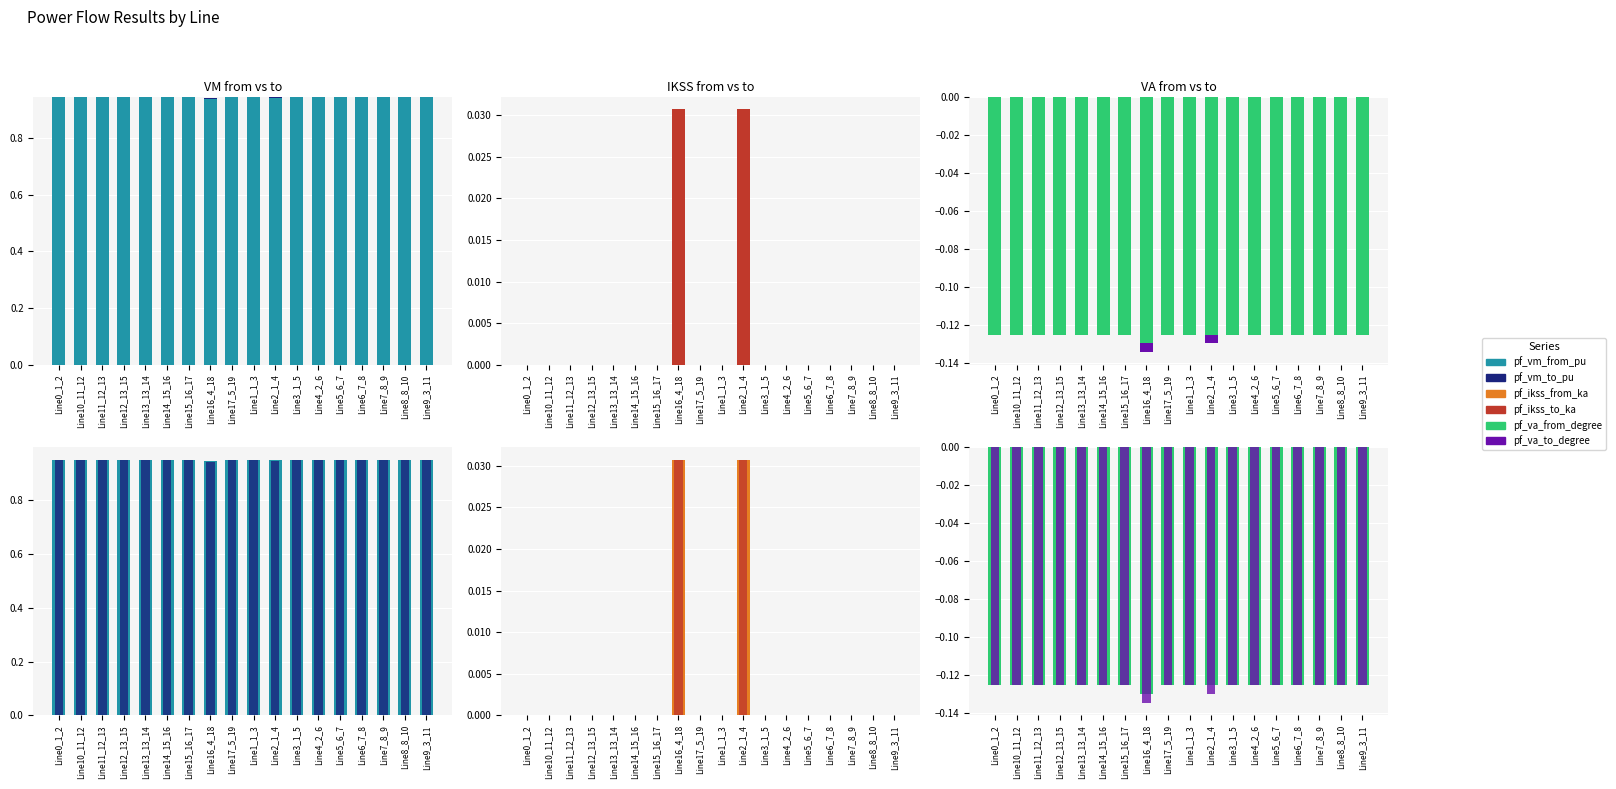

What is the label of the 2nd bar from the left?

Line10_11_12